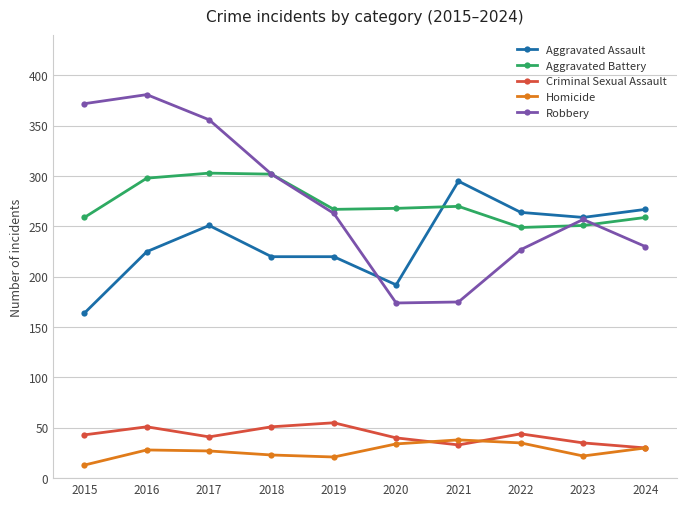

At which category does Criminal Sexual Assault reach its first local valley?

2017